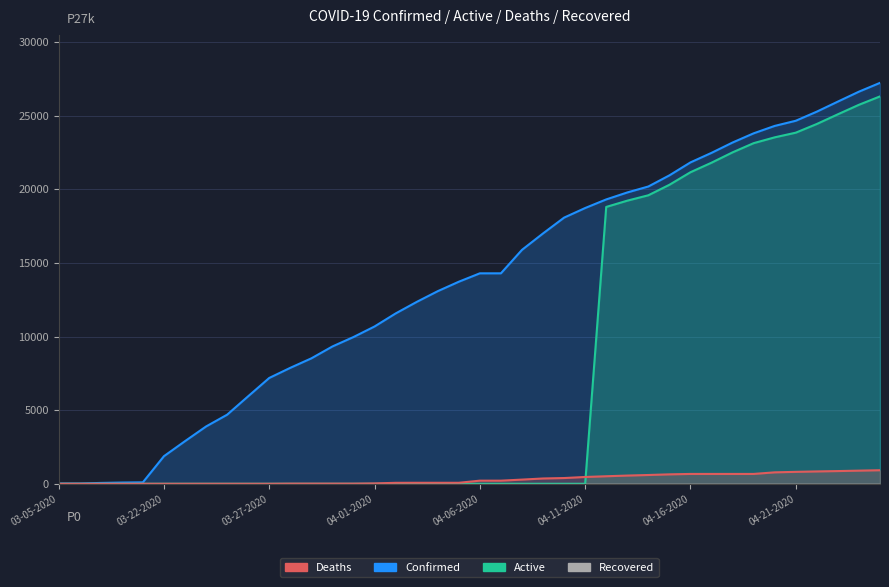

What position from the right is 27?

13